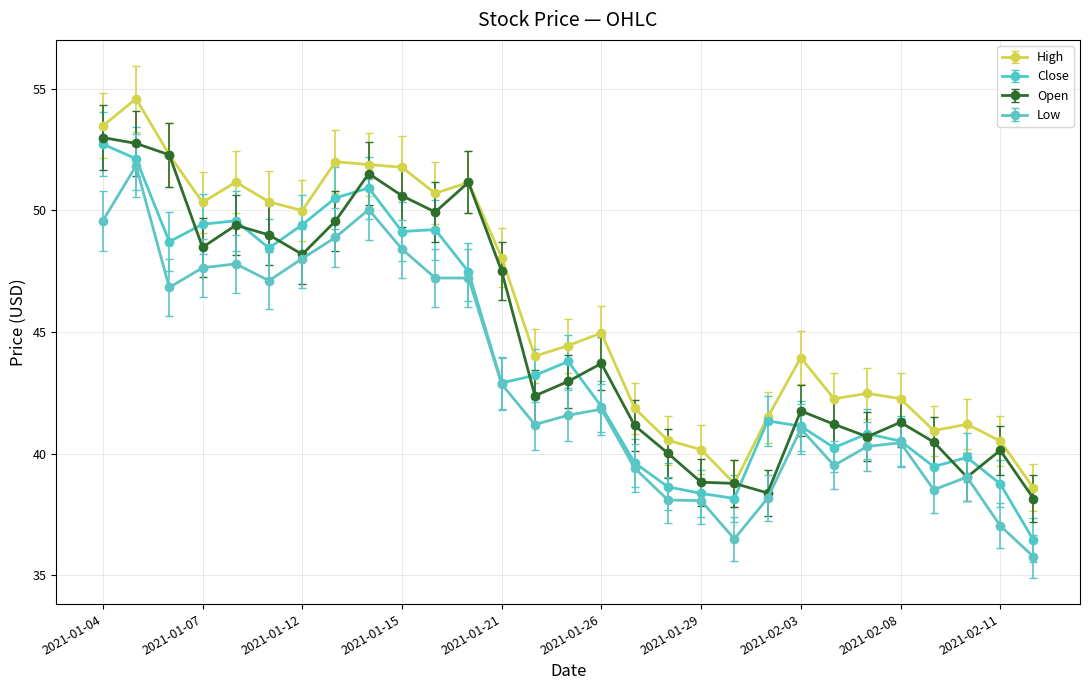

What is the value of the Open point at the 27th from the left?

39.0